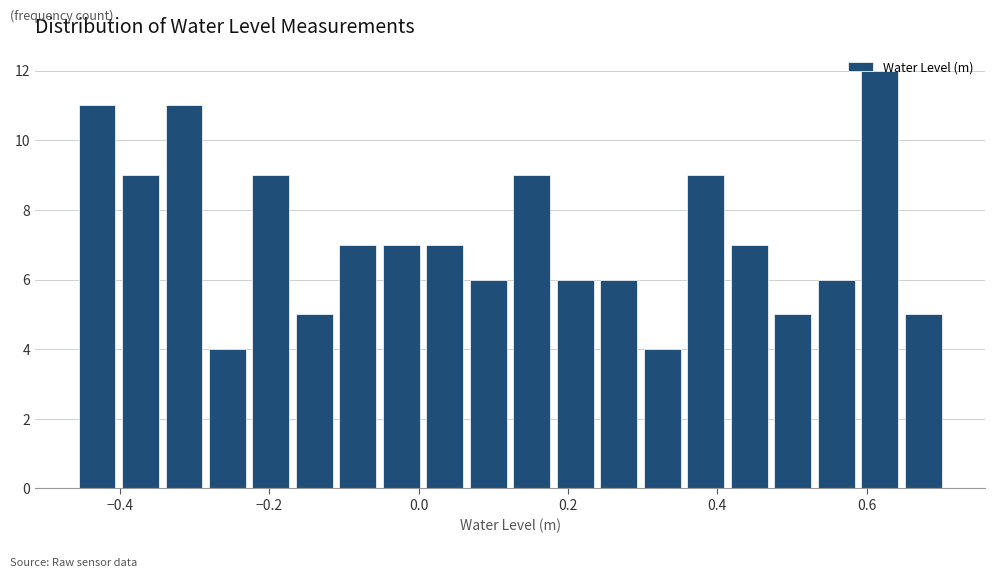

Read against the x-axis, roughly where is the centre of the tallest bar?

0.62